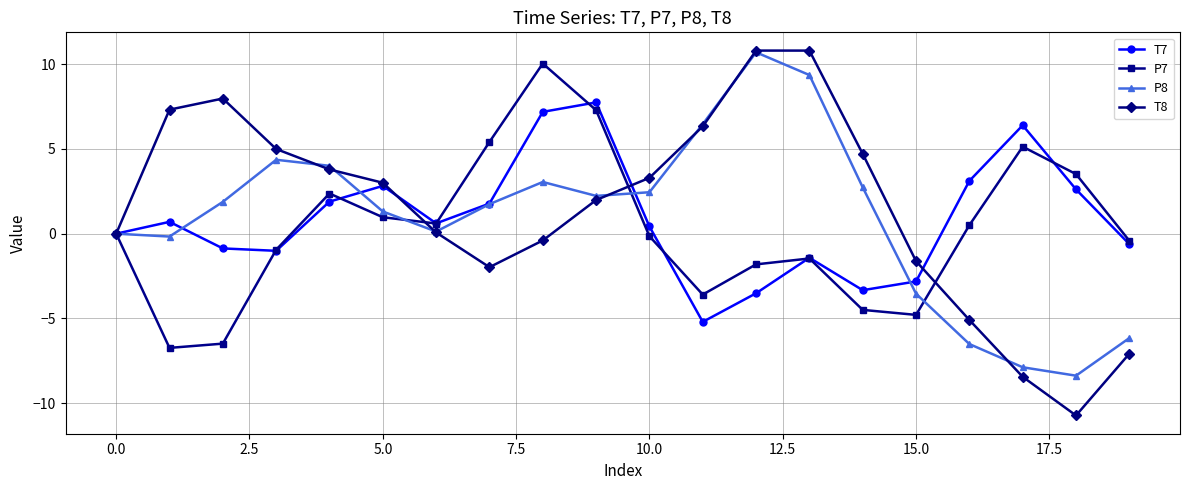

True or false: T7 has more than 2 interior local peaks.

True